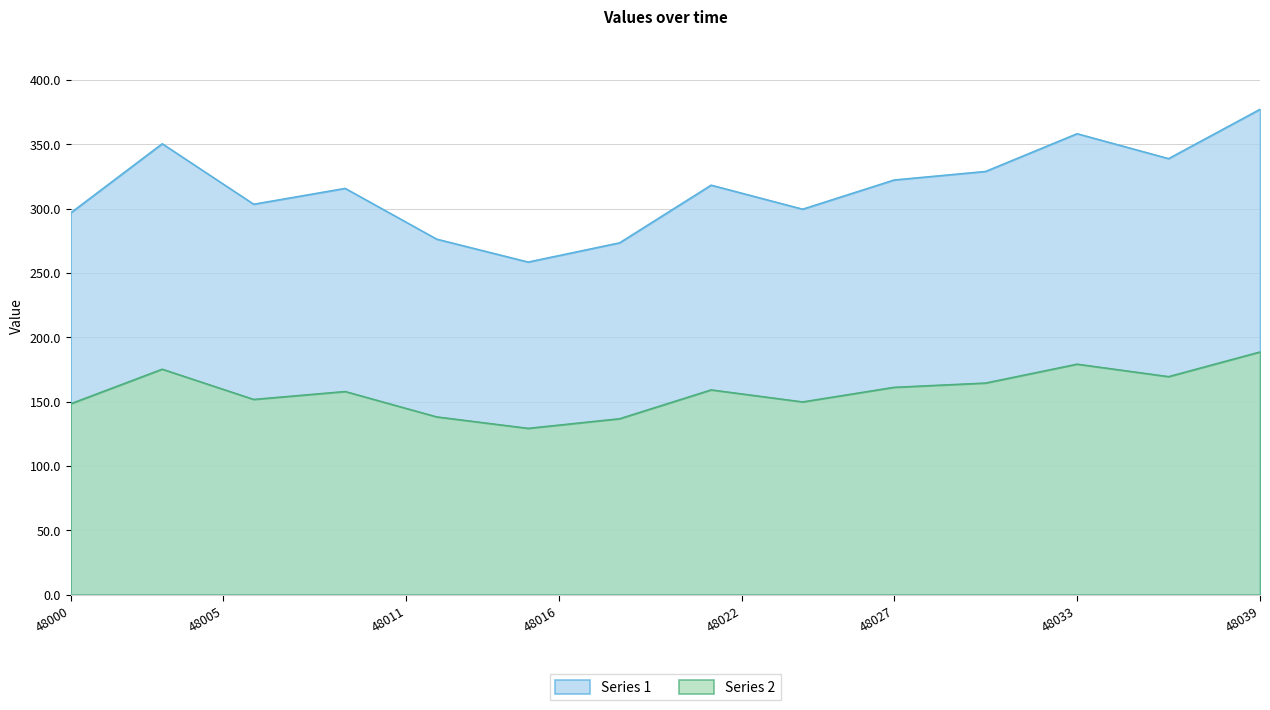

What are all the series names shown in the legend?

Series 1, Series 2